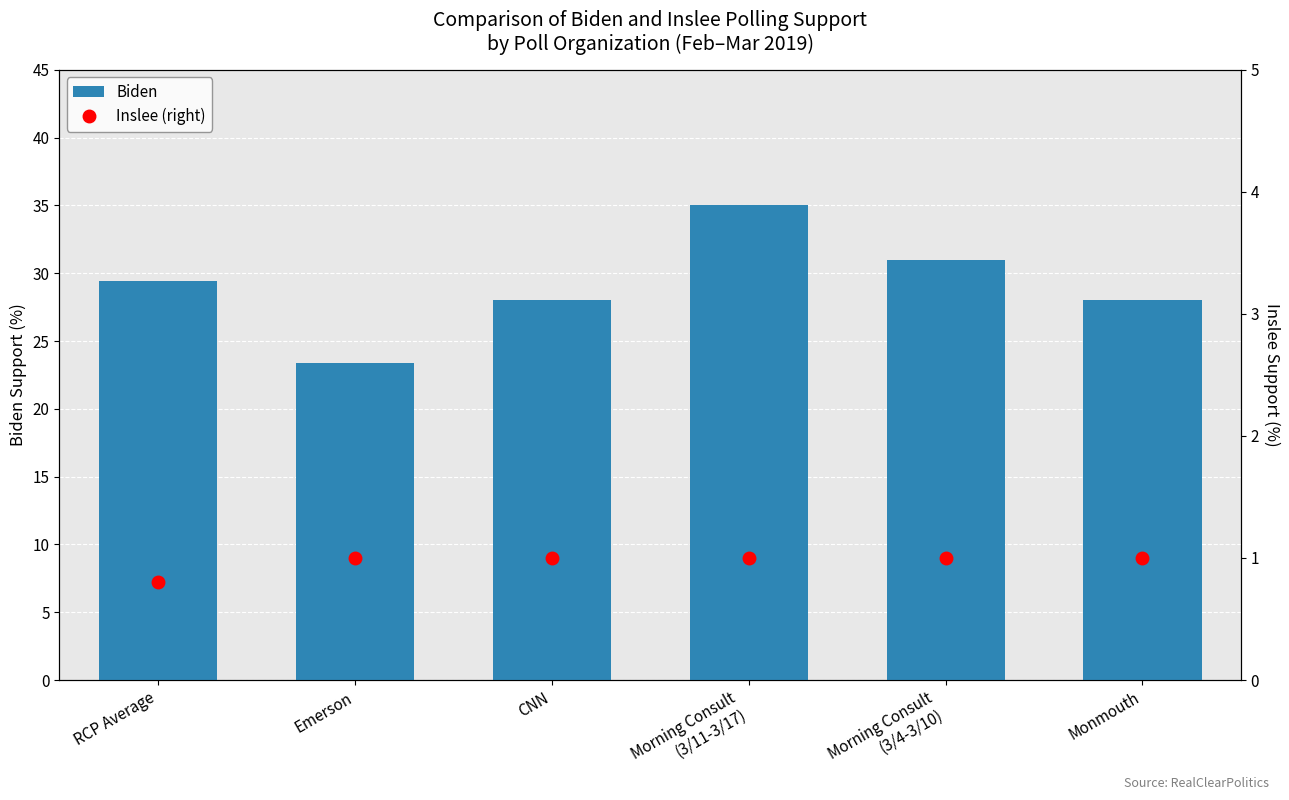

The Biden series shows 46.1 at CNN. True or false?

False